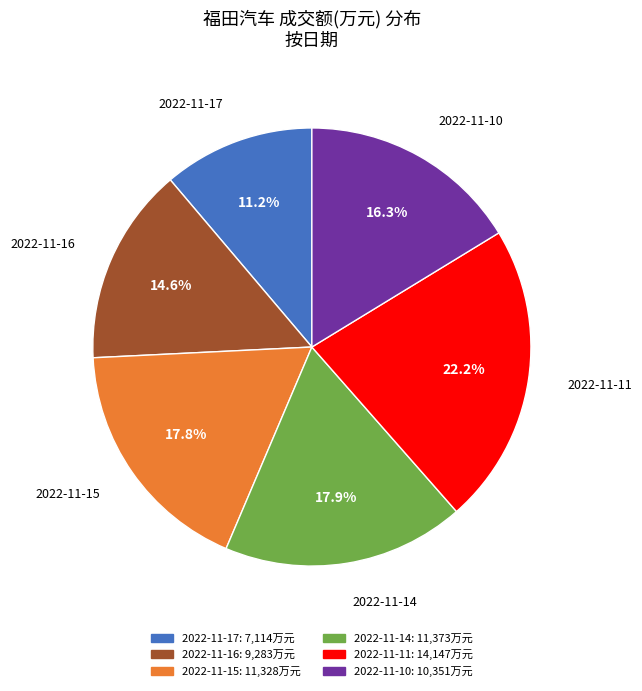

True or false: 2022-11-15 accounts for 18% of the total.

True